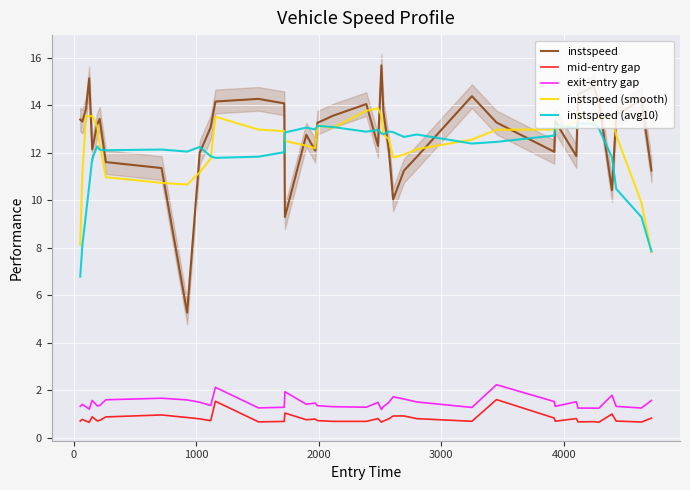

What is the lowest value of the instspeed (smooth) series?

7.8